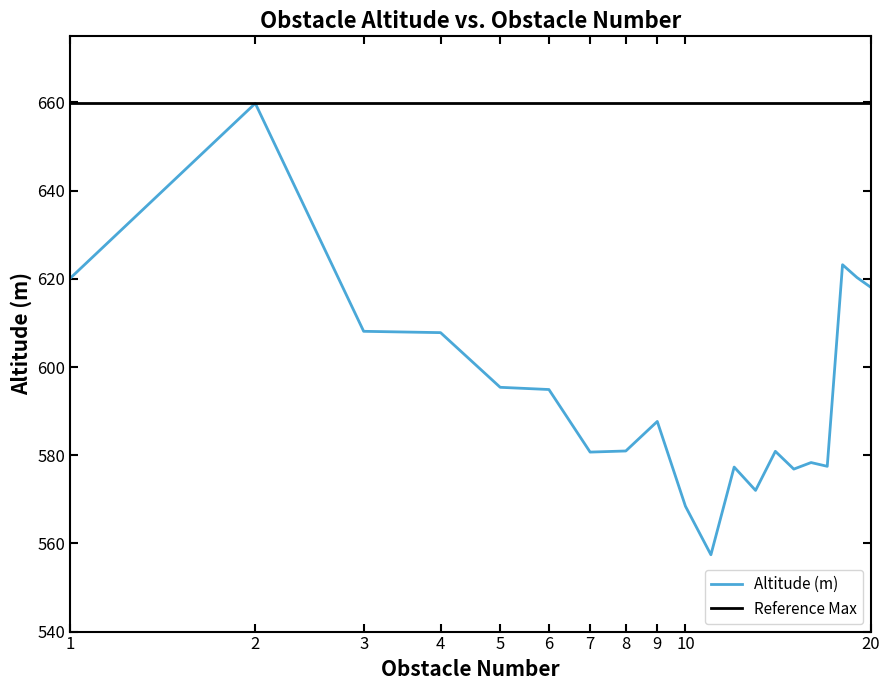

At how many categories does at least one series exceed 600?

20